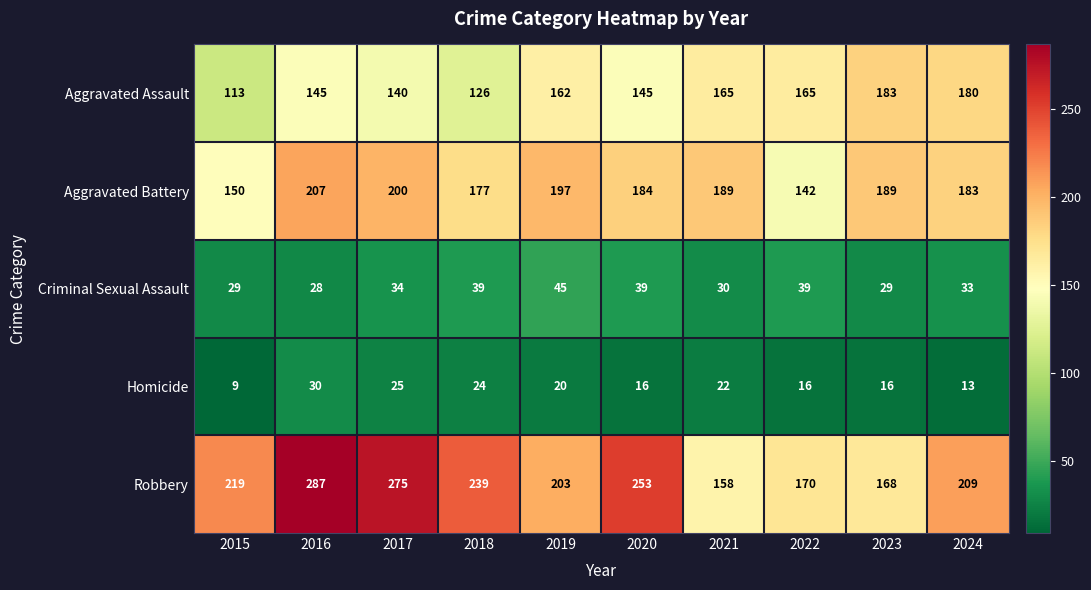

What is the total value across all series at 2017?

674